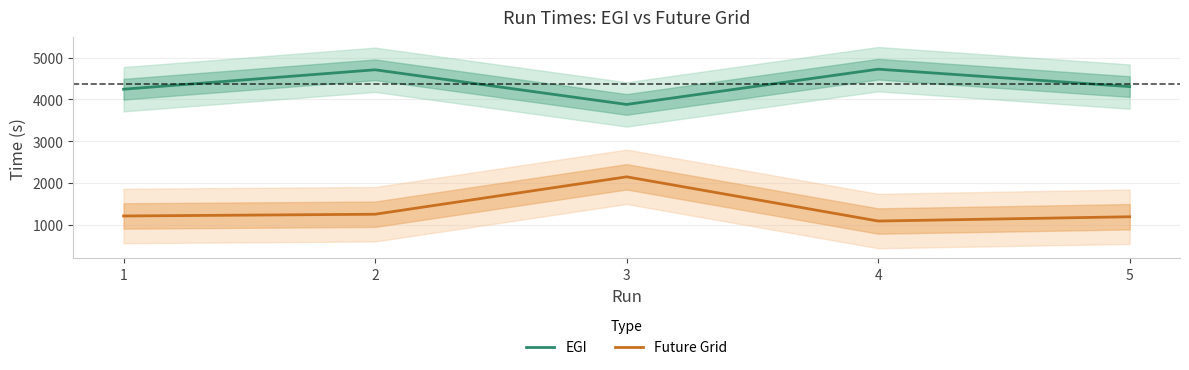

Rank the series at 1 from highest to lowest value.

EGI, Future Grid